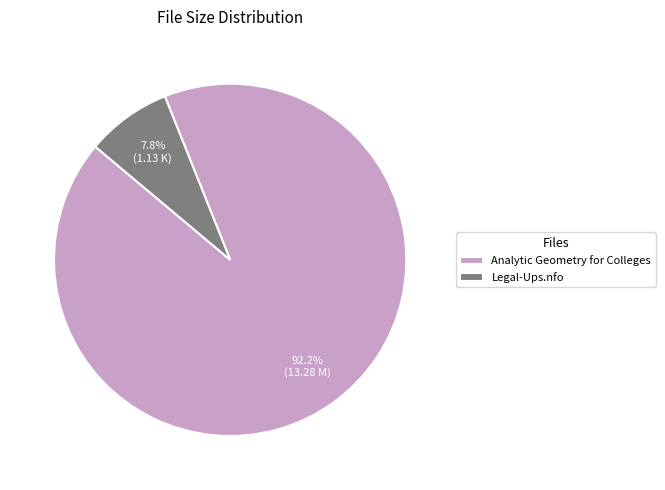

What is the ratio of the value at Legal-Ups.nfo to the value at Analytic Geometry for Colleges?

0.1